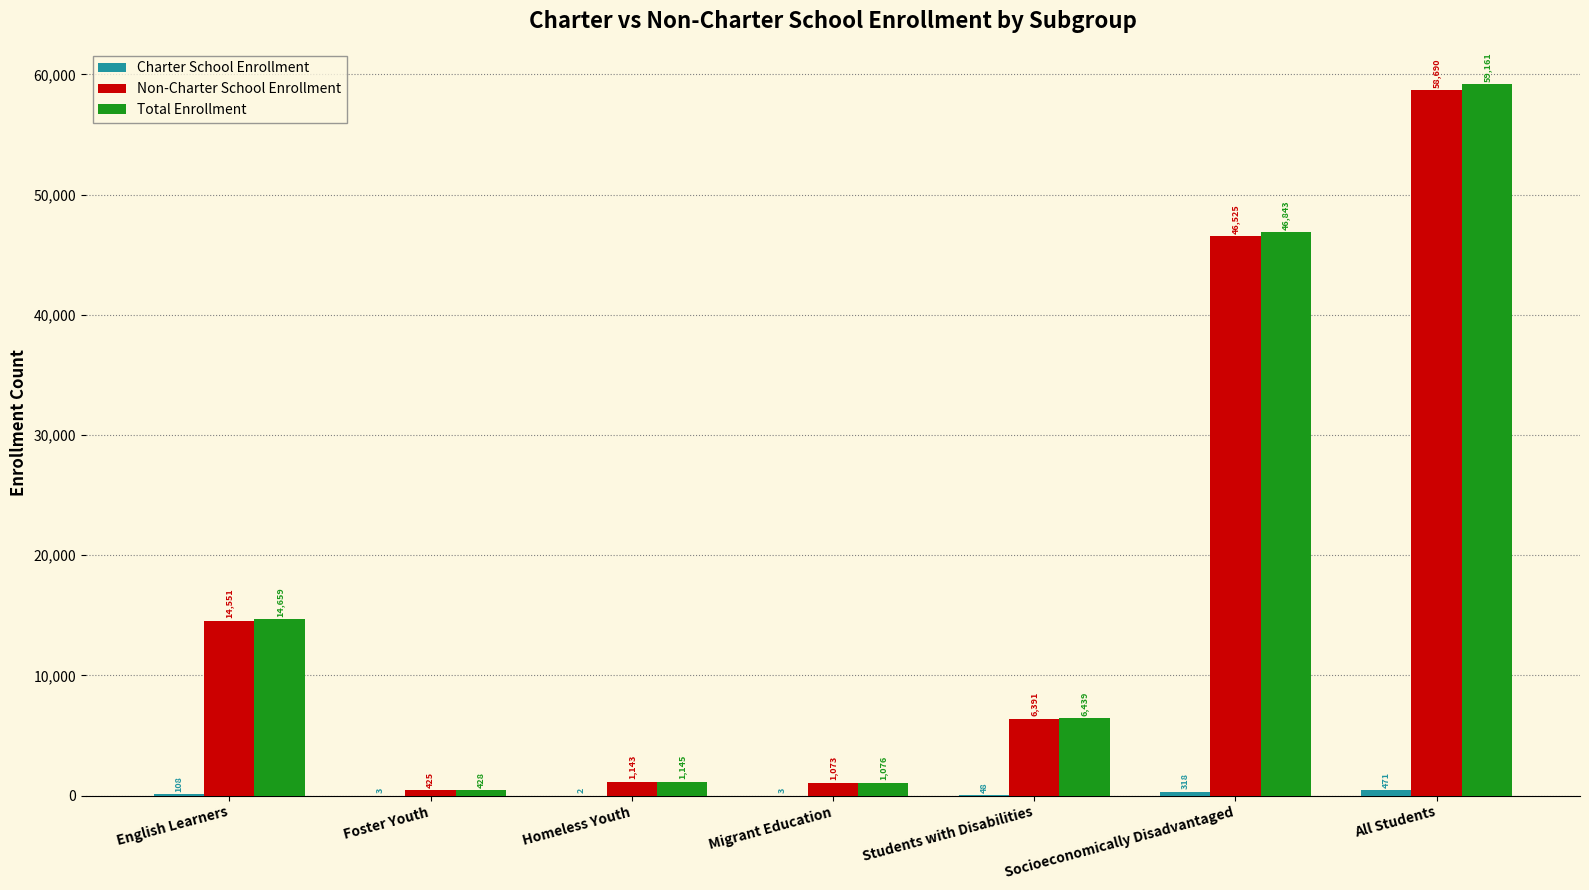

At which category is the sum across all series the highest?

All Students